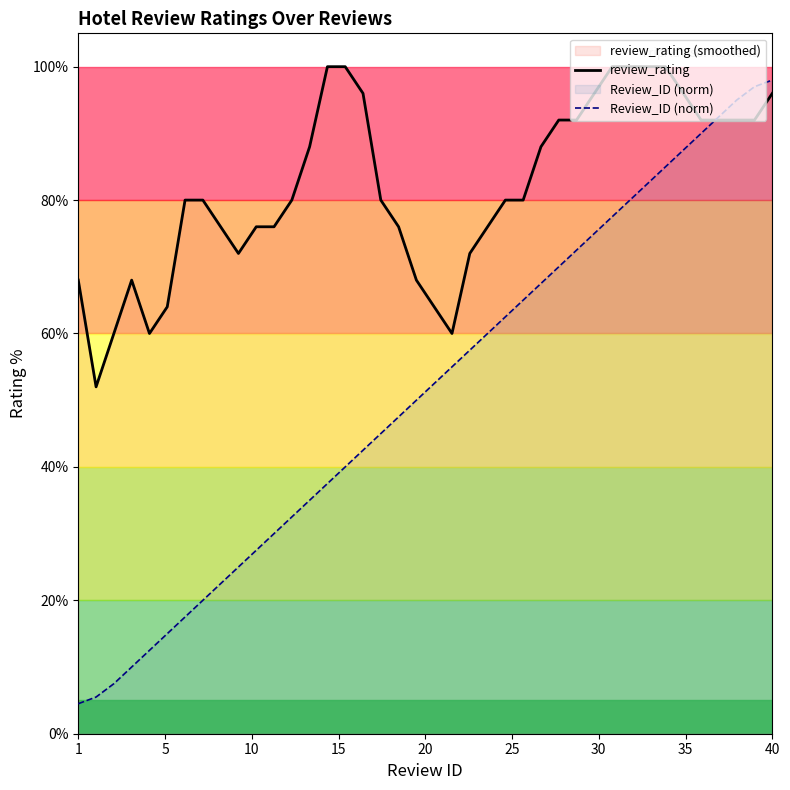

Is this an area chart (filled region under the line)?

No